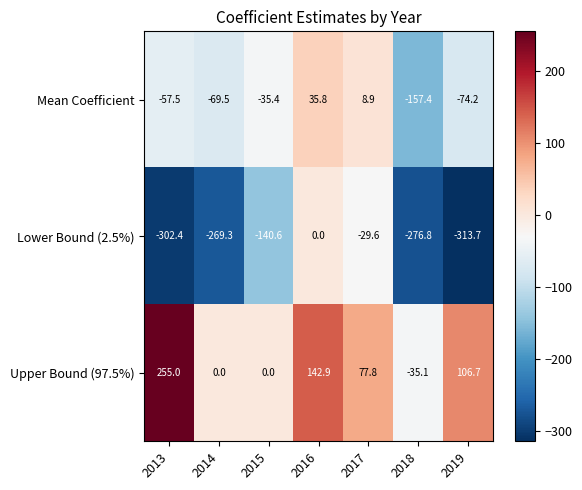

List the series in order of their peak value, lowest first.

Lower Bound (2.5%), Mean Coefficient, Upper Bound (97.5%)